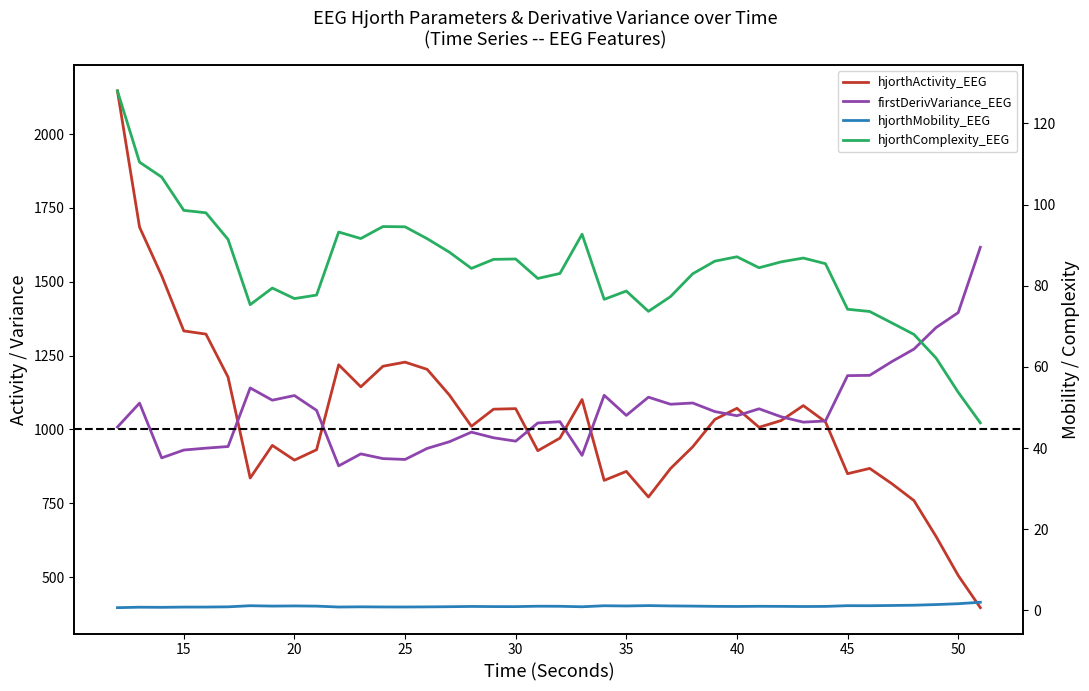

Count the number of categories in the chart.

40